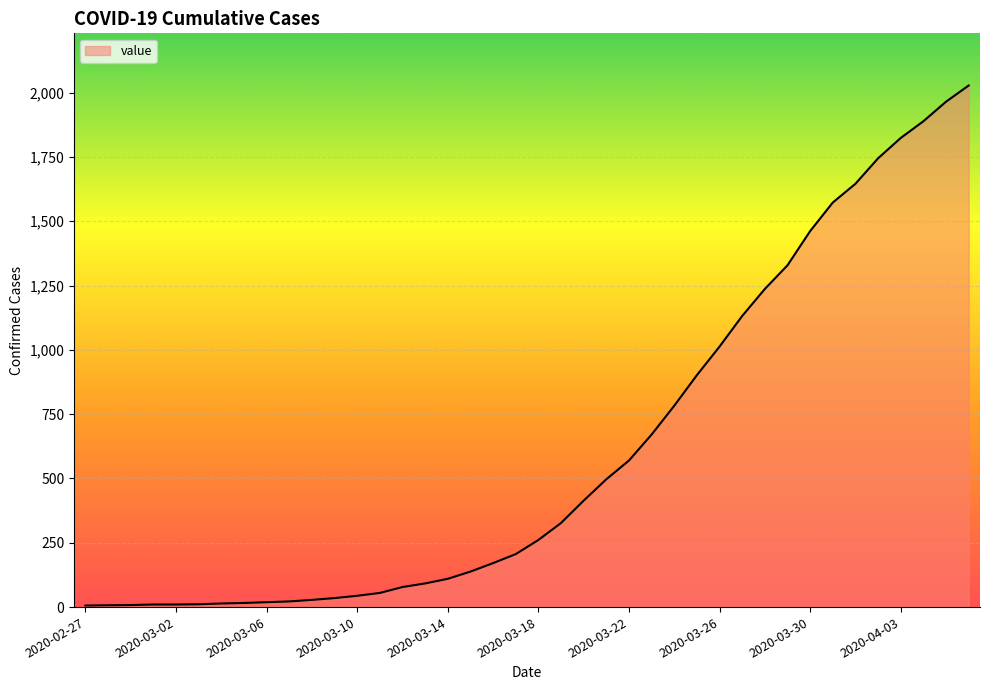

What is the difference between the maximum and minimum values?

2022